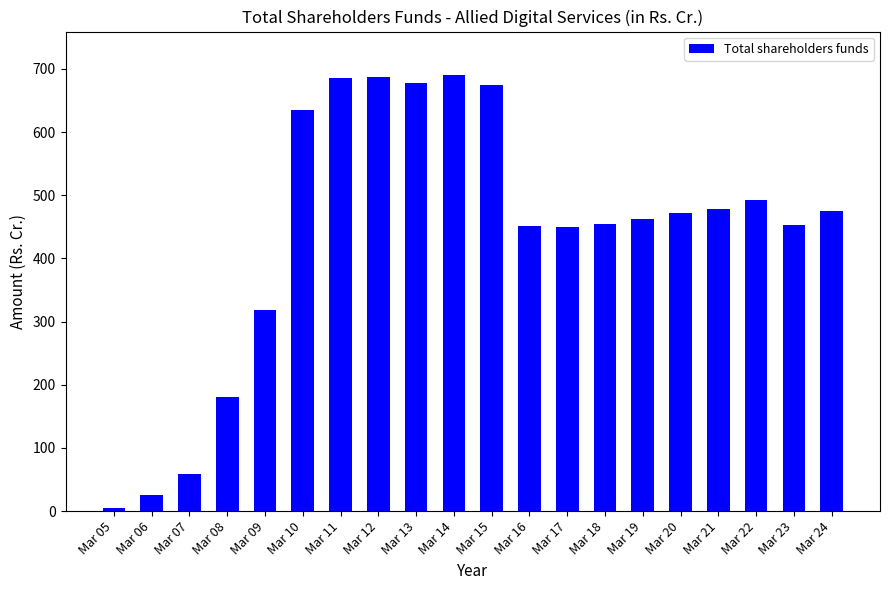

What is the sum of all values?

8828.4